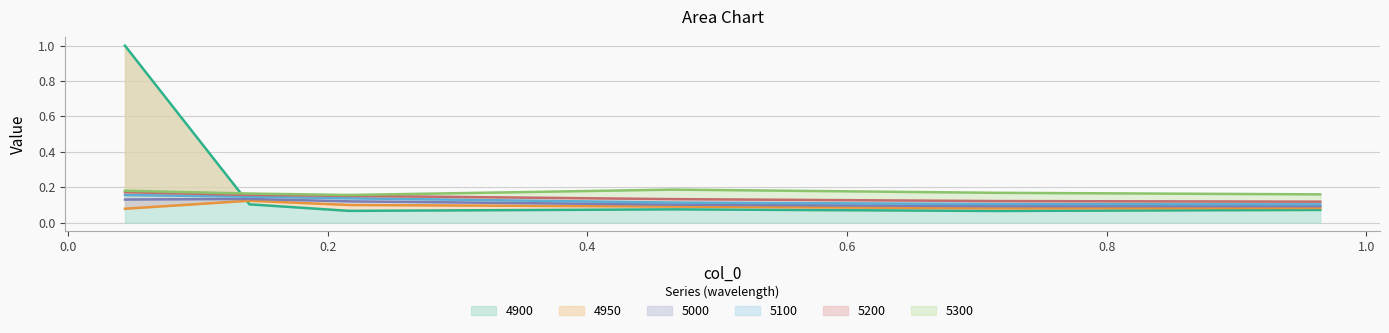

After their last crossing, which series has the higher values: 4900 or 5300?

5300